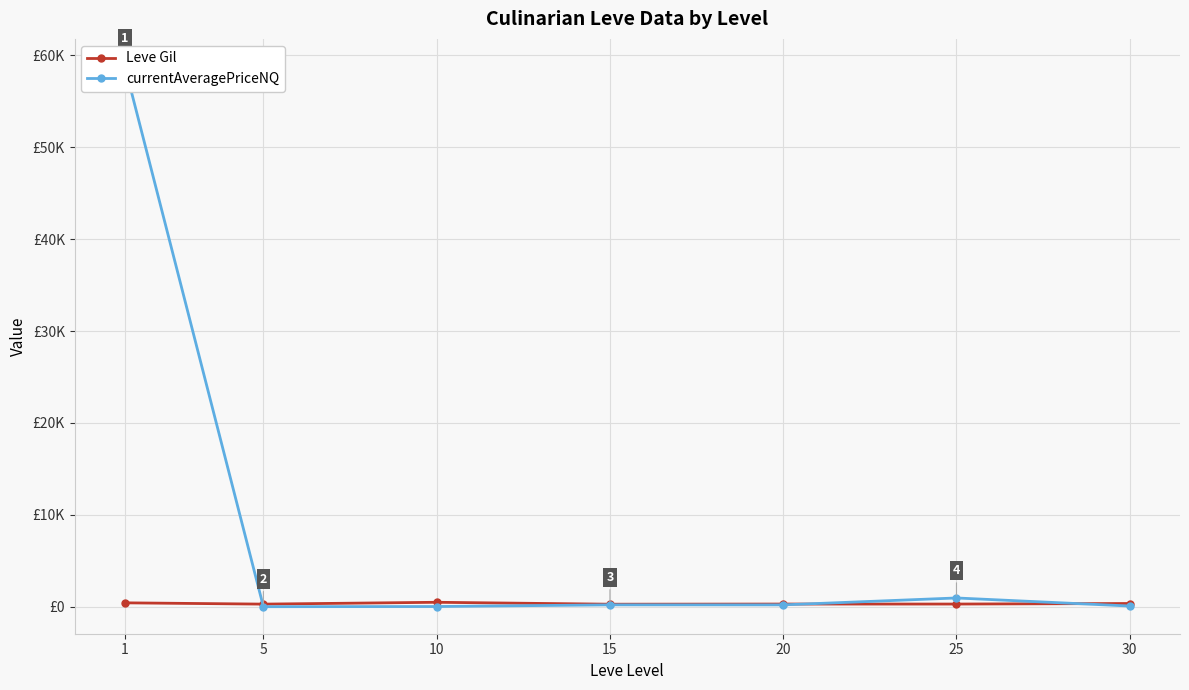

The Leve Gil series shows 137.3 at 25. True or false?

False